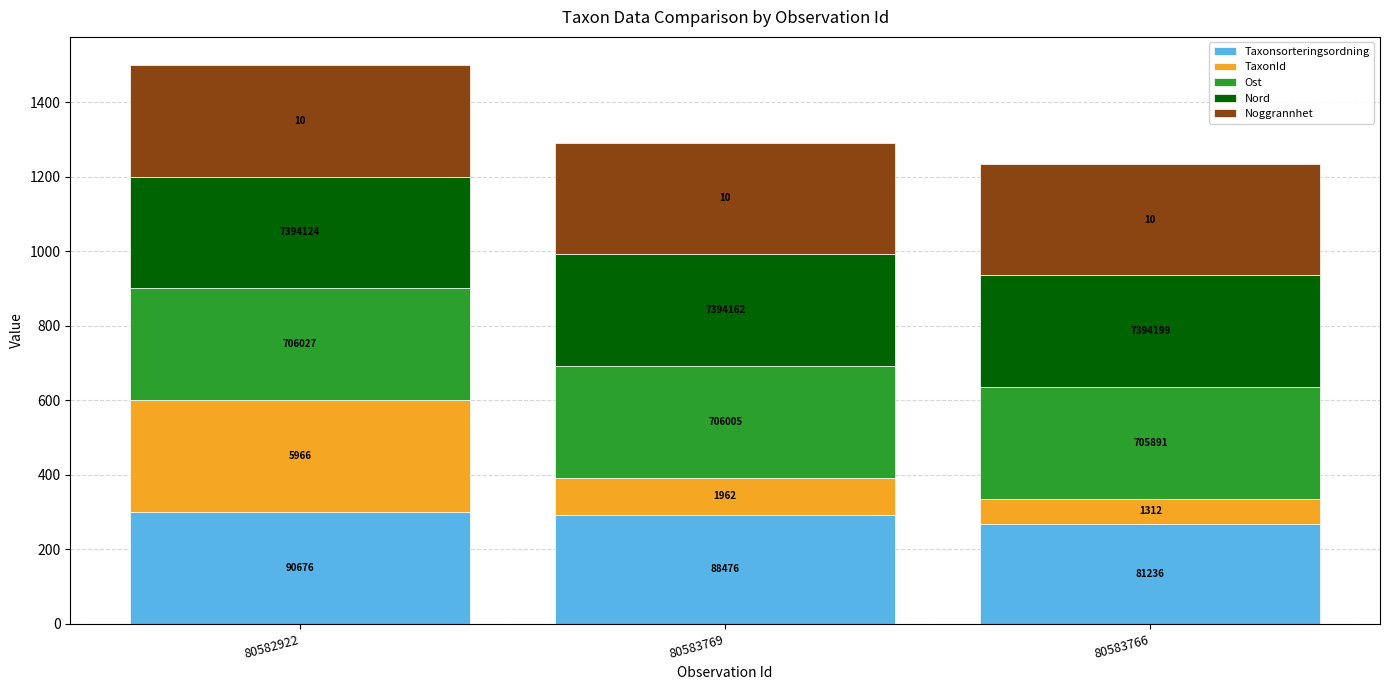

What is the label of the 1st bar from the right?

80583766